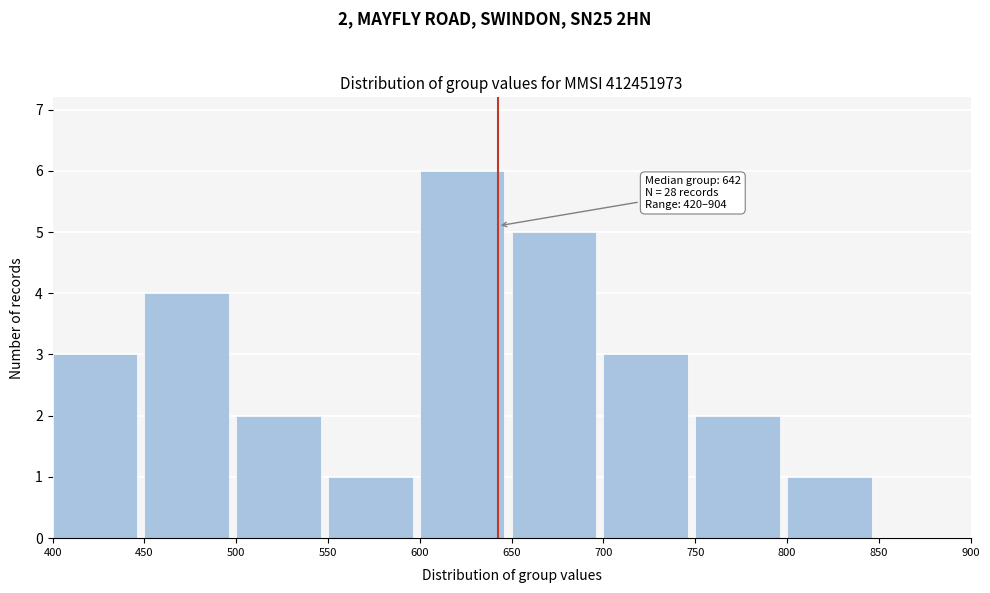

Which range on the x-axis has the tallest bar?

600 to 650